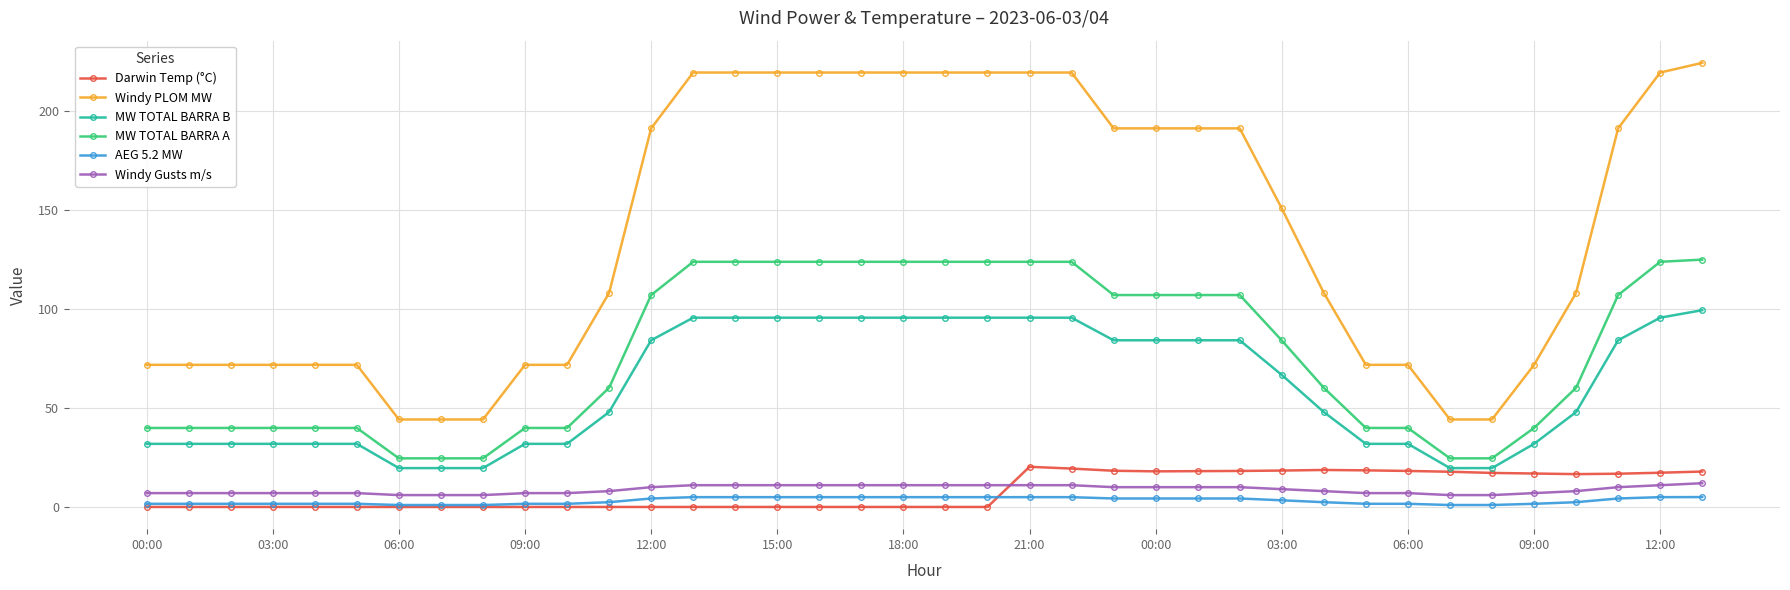

What is the sum of all MW TOTAL BARRA A values?

2957.4